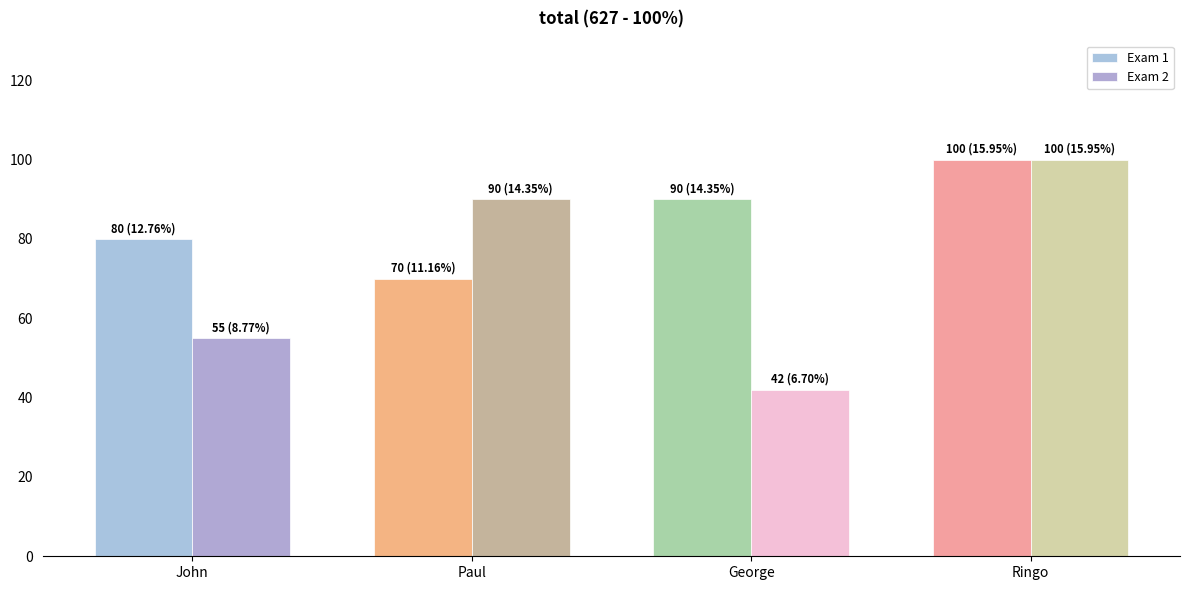

Which label corresponds to the largest value in the chart?

Ringo